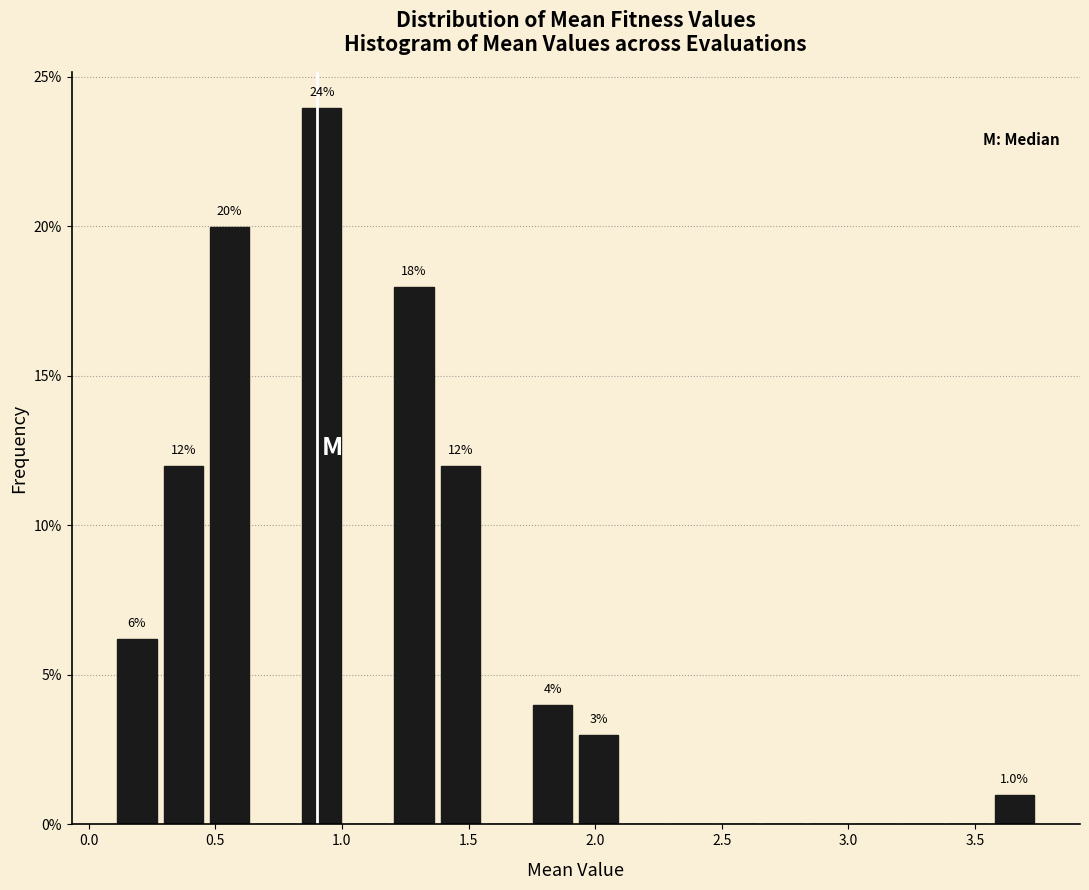

Read against the x-axis, roughly where is the centre of the tallest bar?

0.90